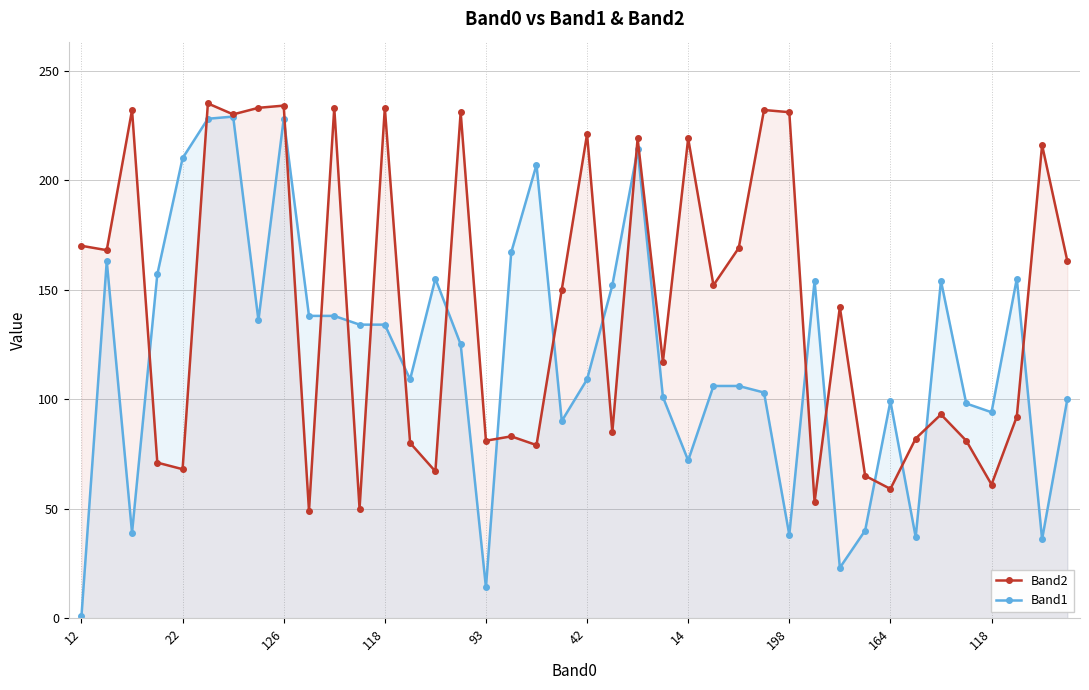

What value does the Band1 series have at 12?

1